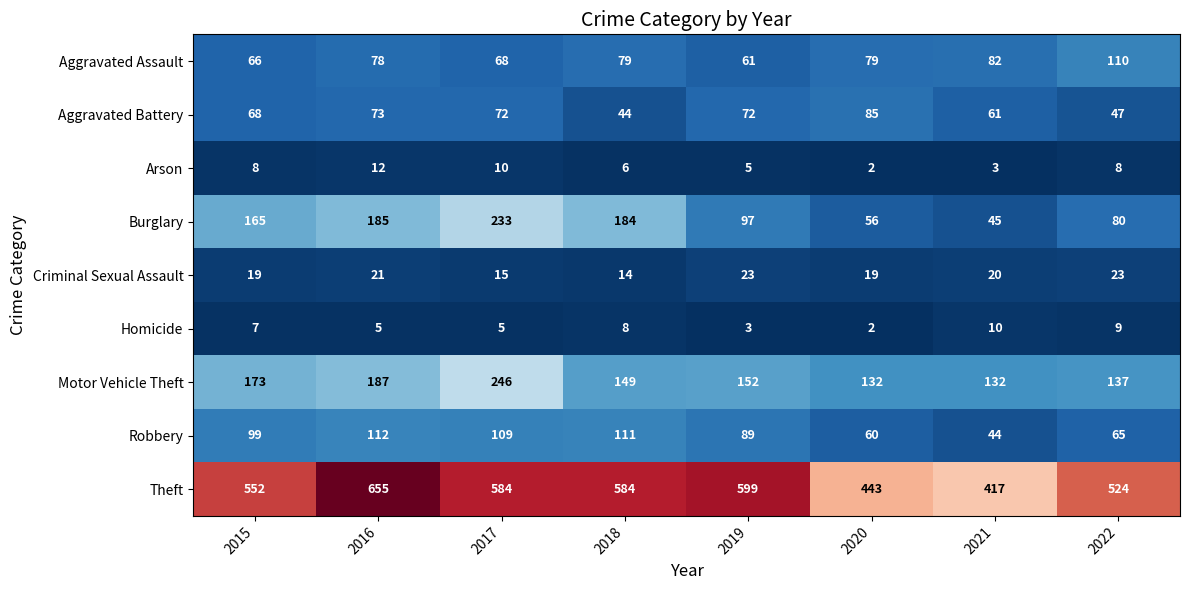

Where does the Motor Vehicle Theft series first go above 152?

2015